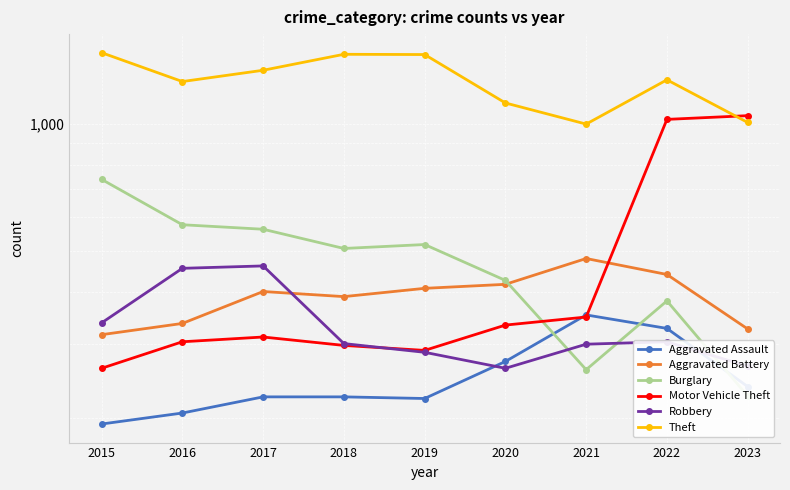

Which series has the largest total across all categories?

Theft